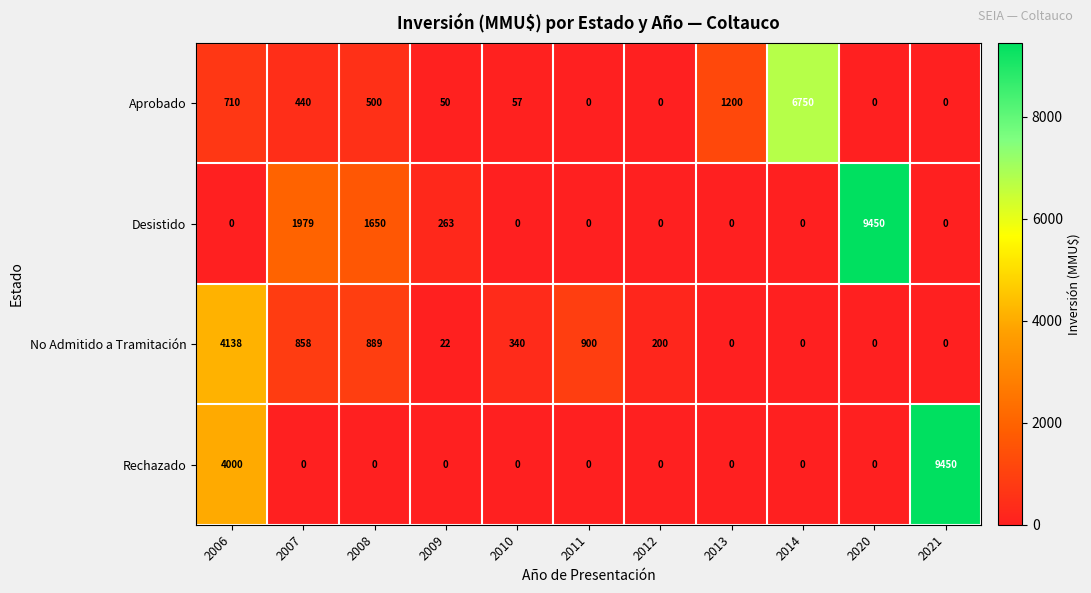

Which series has the largest total across all categories?

Rechazado